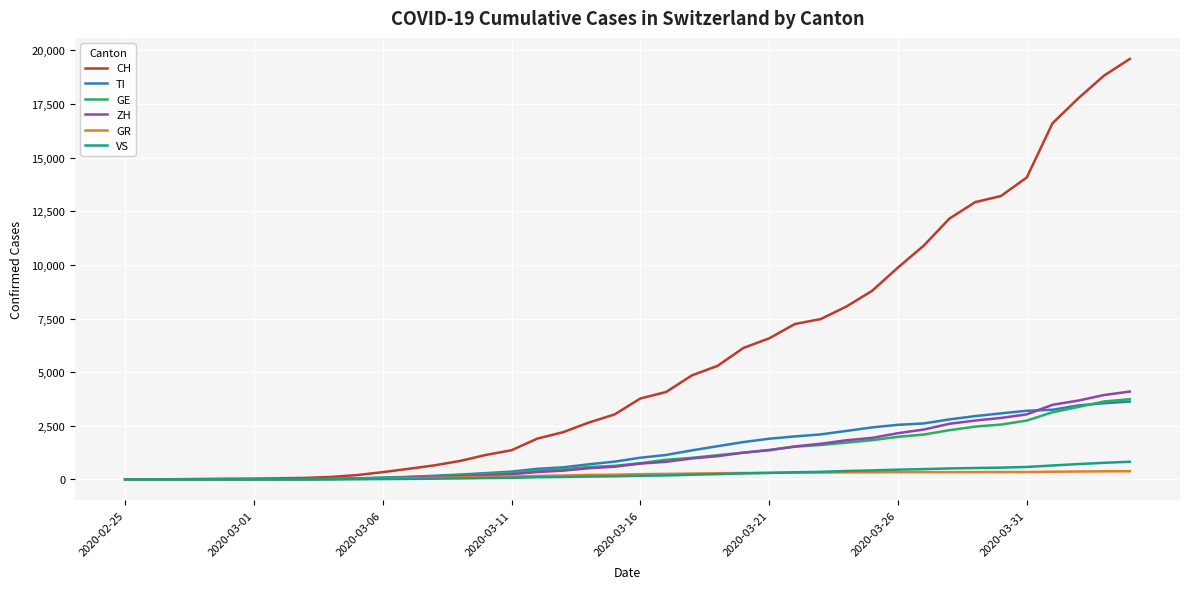

What is the maximum value shown in the chart?

19606